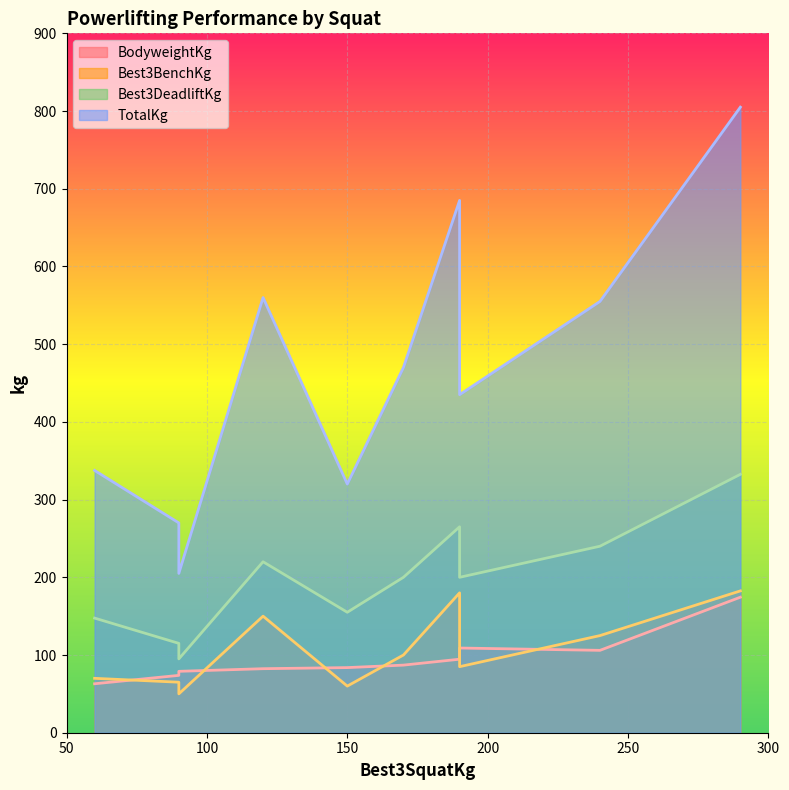

What is the difference between the highest and lowest values at 60?

274.5